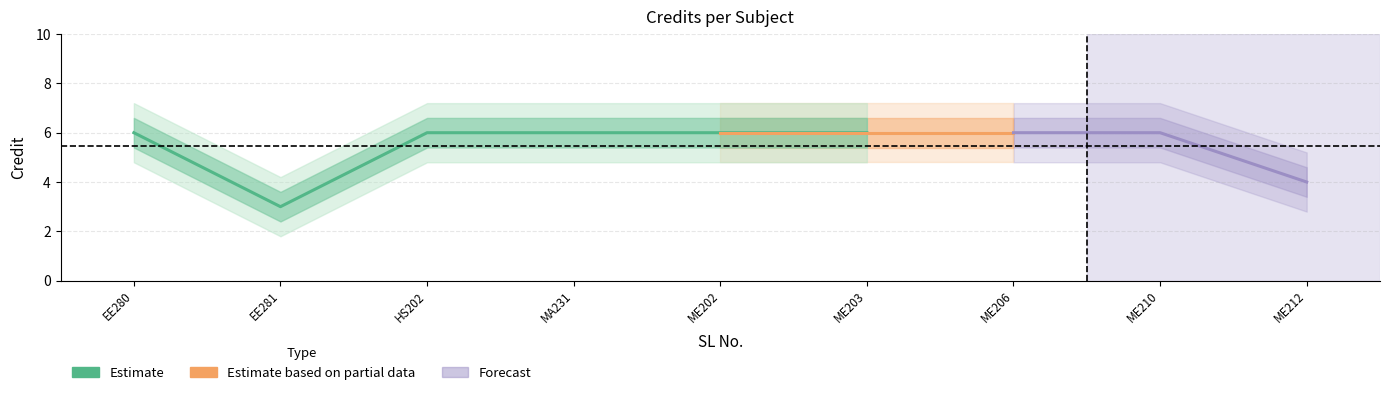

How many lines are shown in the chart?

1